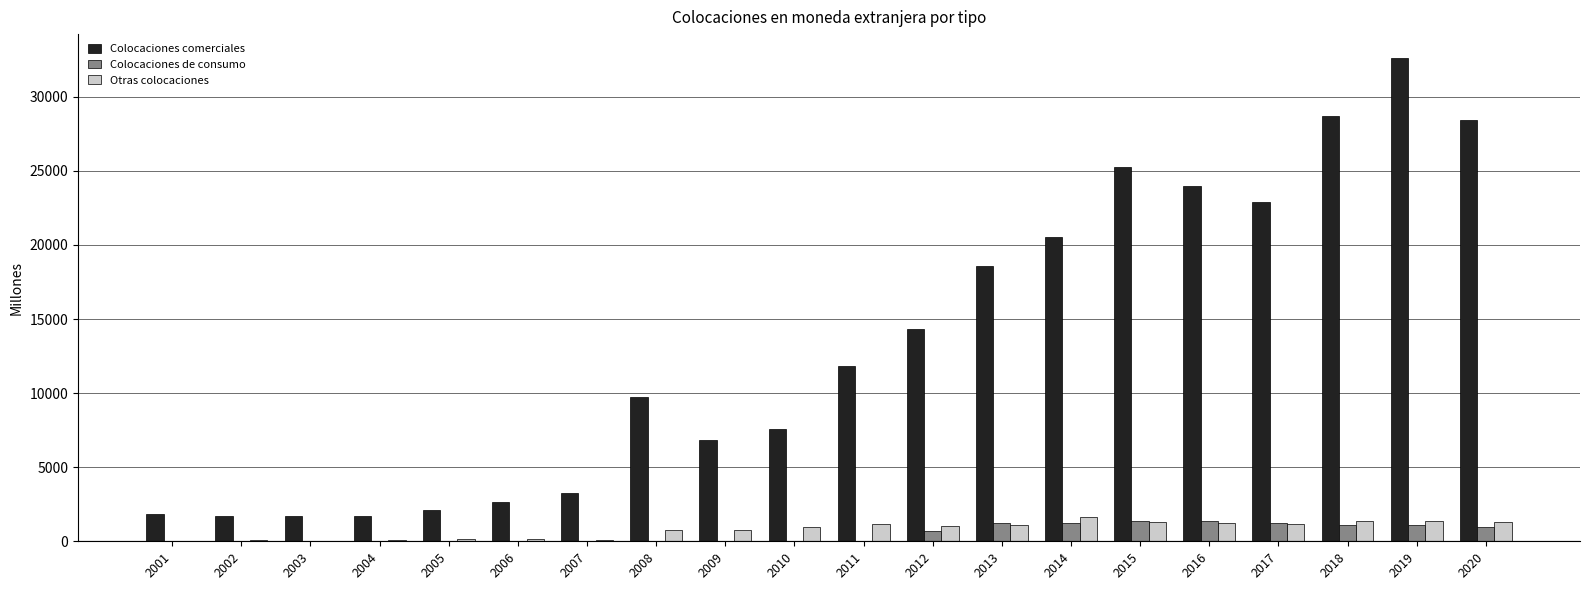

Does the chart contain stacked bars?

No